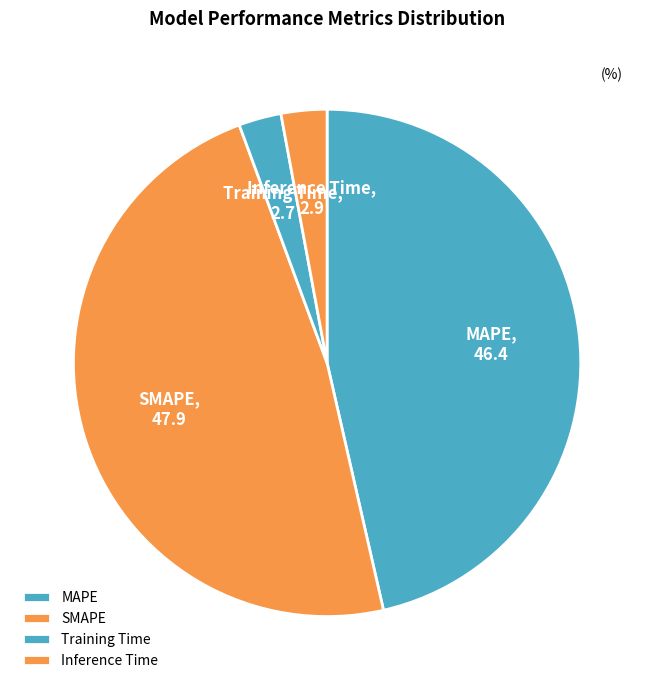

Is Training Time the majority of the pie?

No